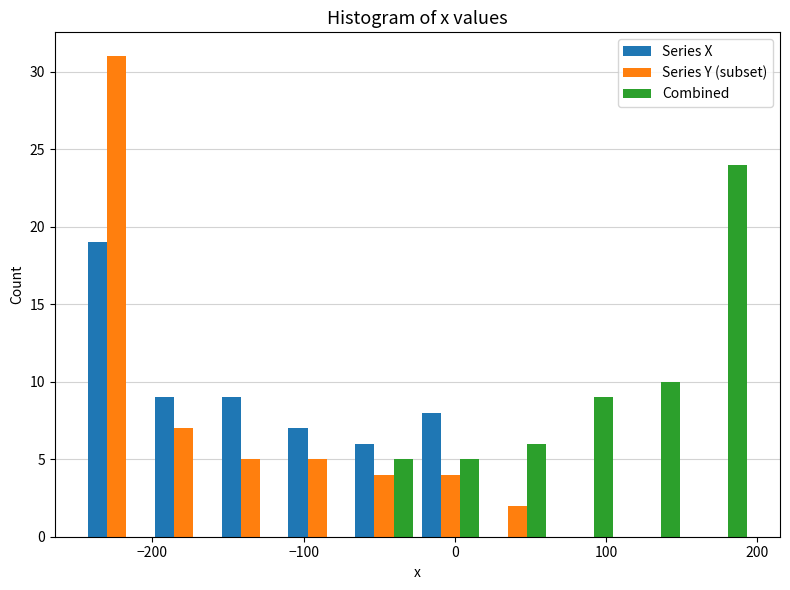

Reading left to right, list every range on the x-axis with the height of the bar of each series over it. Neither the bar edges nor the heights are printed on the chart, so give them approximately, as read against the axes.

-250 to -200: Series X=19	Series Y (subset)=31	Combined=0
-200 to -160: Series X=9	Series Y (subset)=7	Combined=0
-160 to -110: Series X=9	Series Y (subset)=5	Combined=0
-110 to -70: Series X=7	Series Y (subset)=5	Combined=0
-70 to -20: Series X=6	Series Y (subset)=4	Combined=5
-20 to 20: Series X=8	Series Y (subset)=4	Combined=5
20 to 60: Series X=0	Series Y (subset)=2	Combined=6
60 to 110: Series X=0	Series Y (subset)=0	Combined=9
110 to 150: Series X=0	Series Y (subset)=0	Combined=10
150 to 200: Series X=0	Series Y (subset)=0	Combined=24